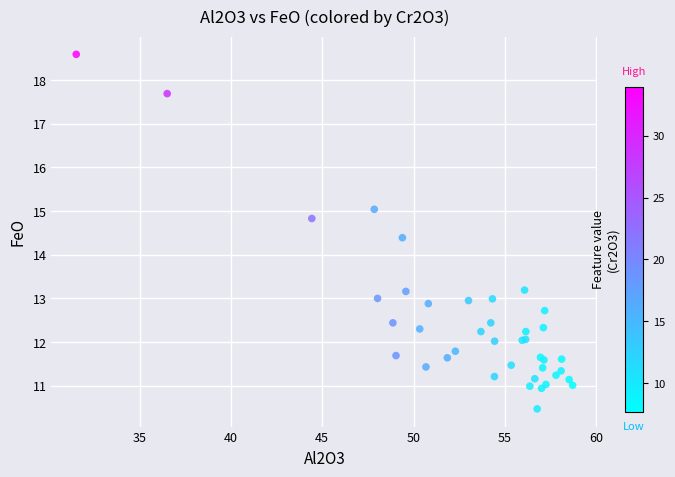

What Y value in the scatter plot is closest to 14?

14.4